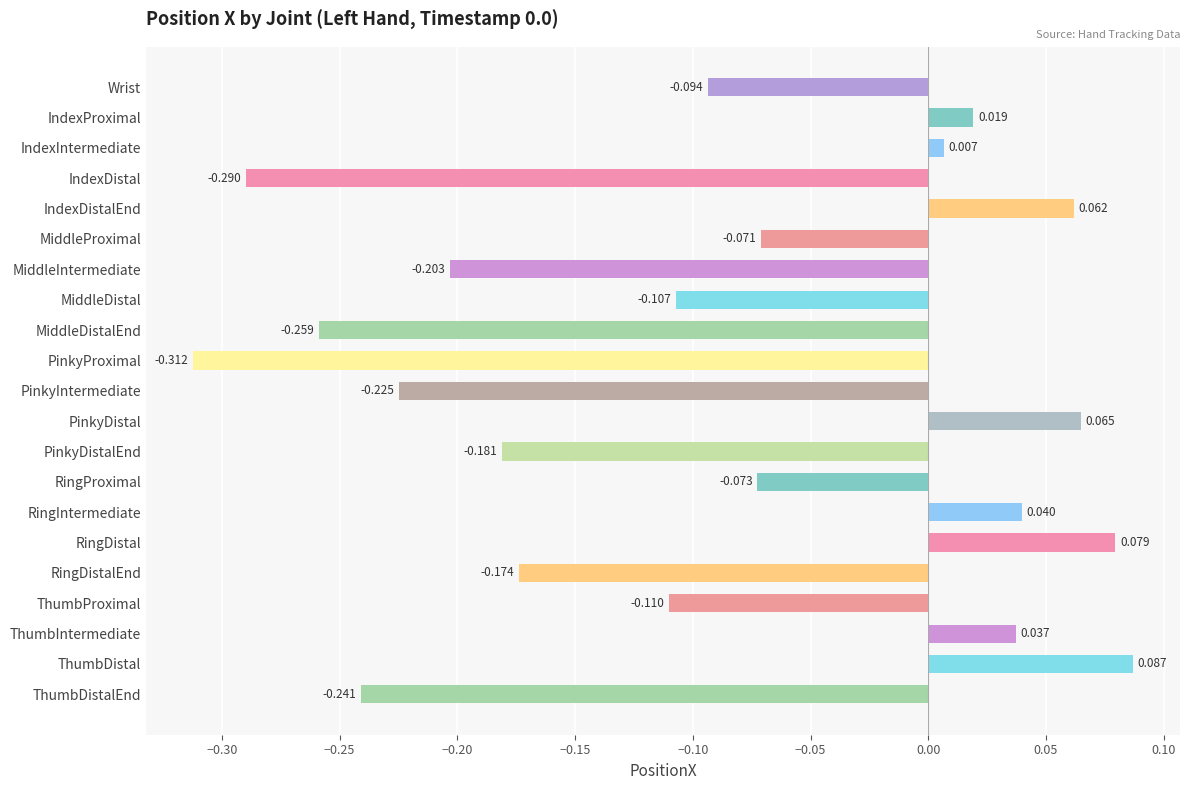

Which label corresponds to the largest value in the chart?

ThumbDistal